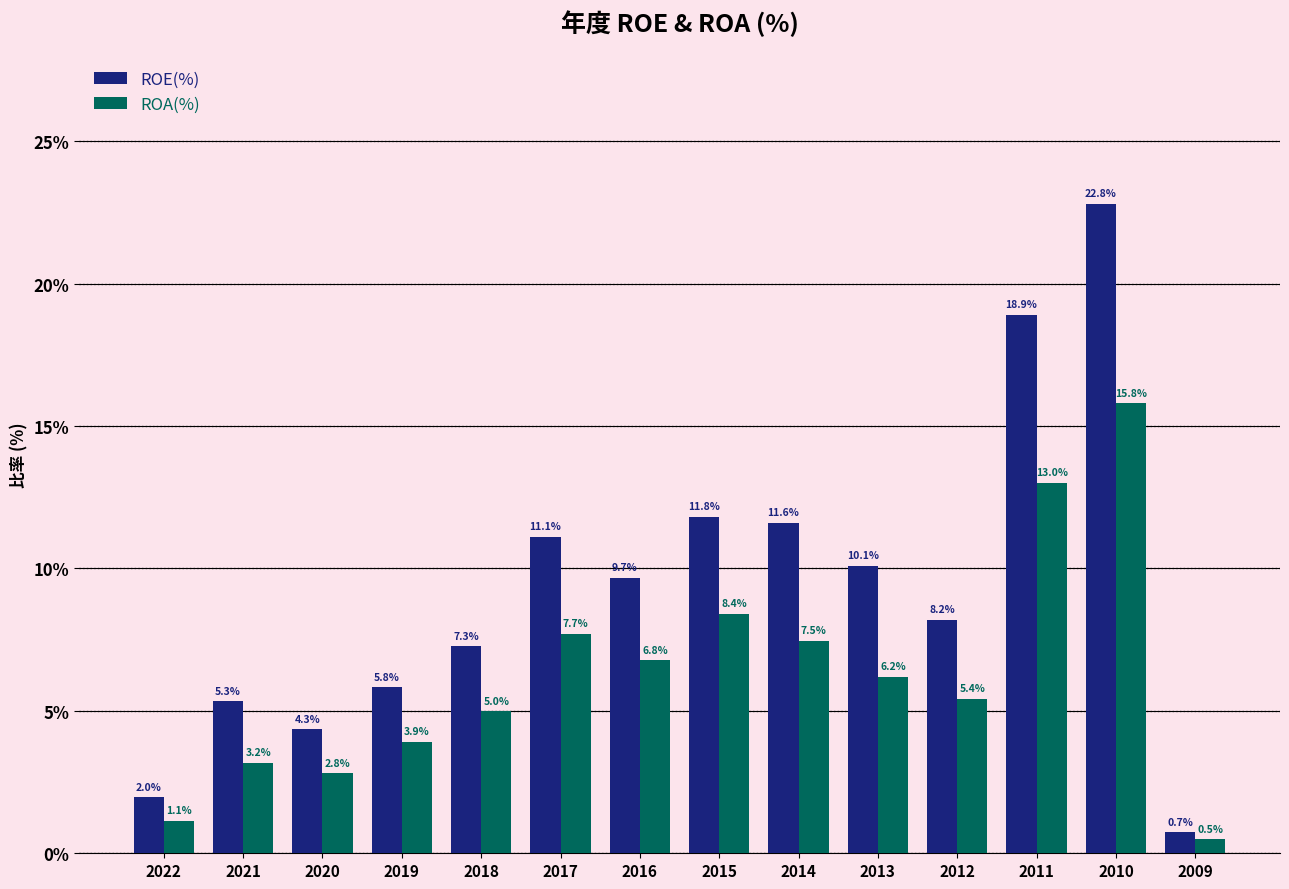

At which label is ROA(%) closest to 8?

2017